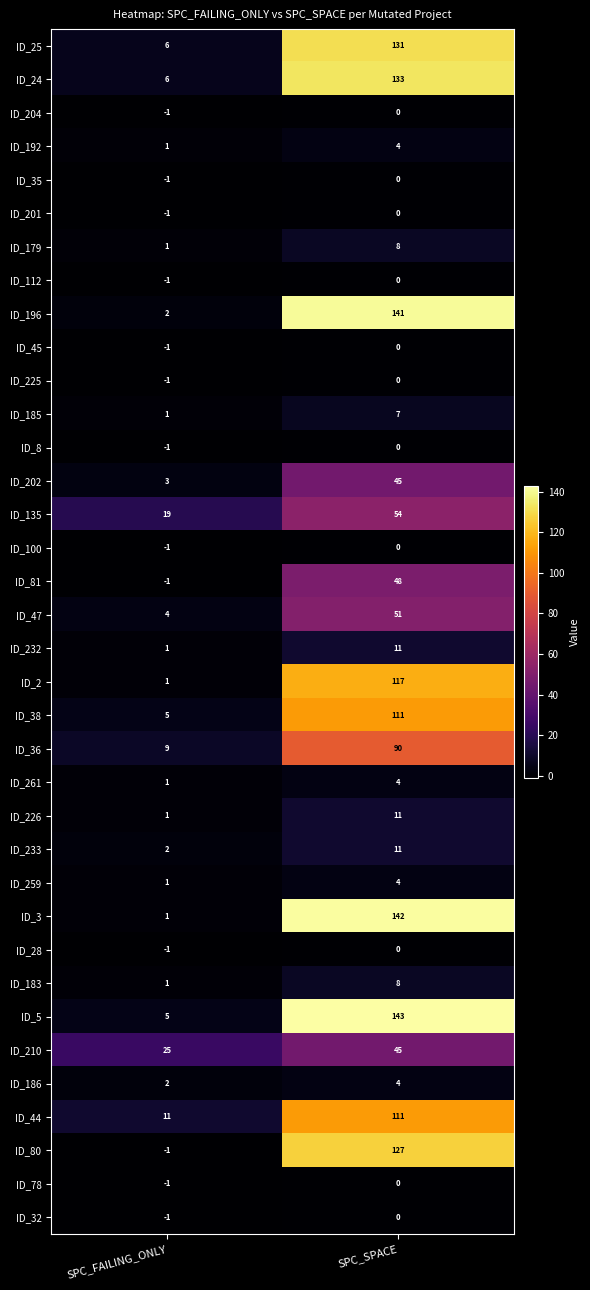

Which series has the largest total across all categories?

ID_5